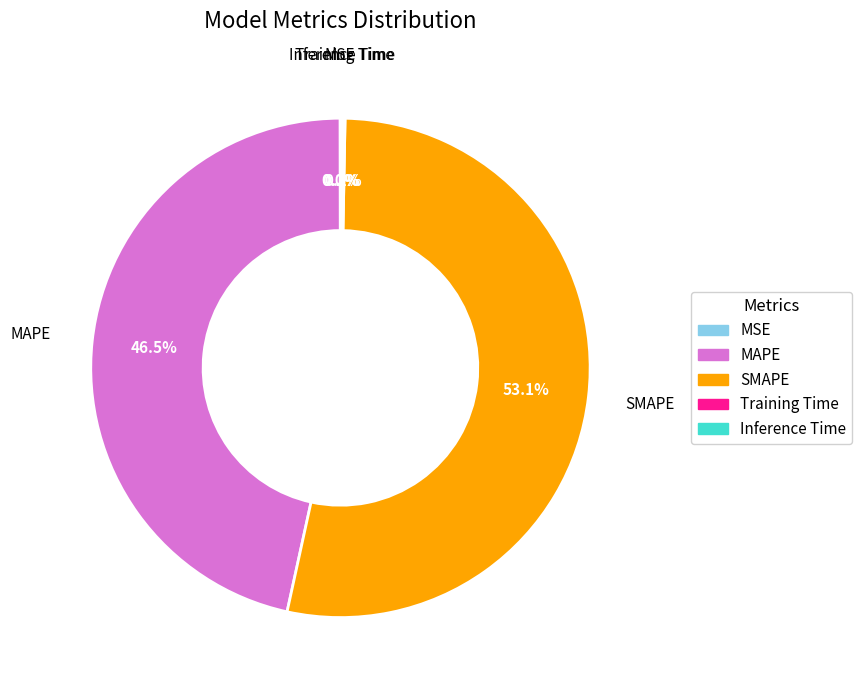

What is the majority slice?

SMAPE